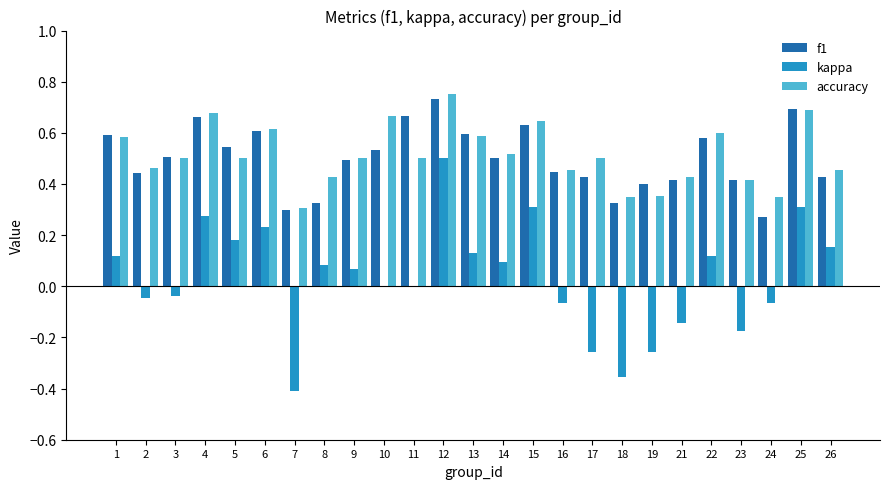

What is the total value across all series at 15?

1.6